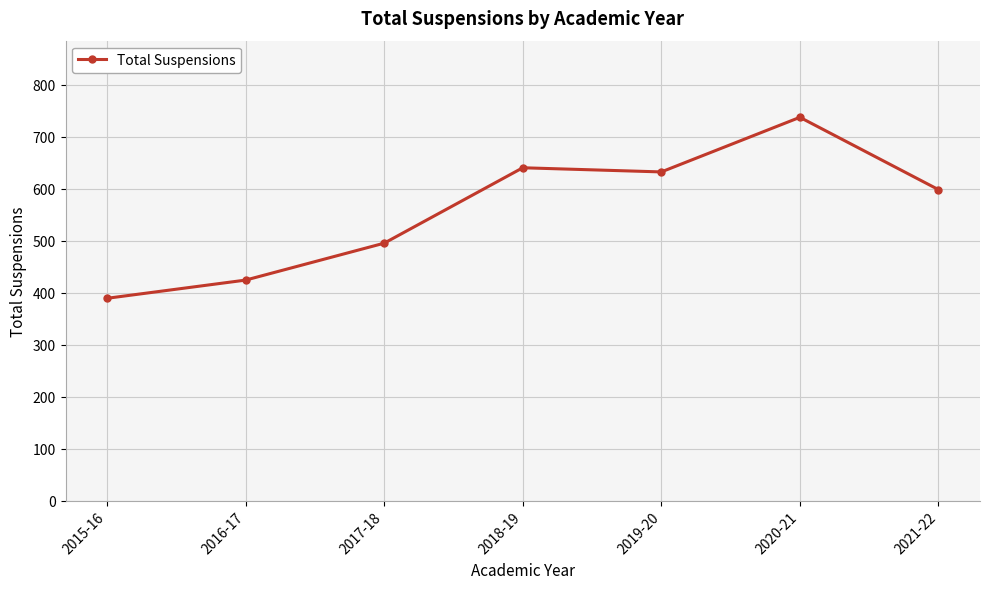

Rank the categories by value from highest to lowest.

2020-21, 2018-19, 2019-20, 2021-22, 2017-18, 2016-17, 2015-16